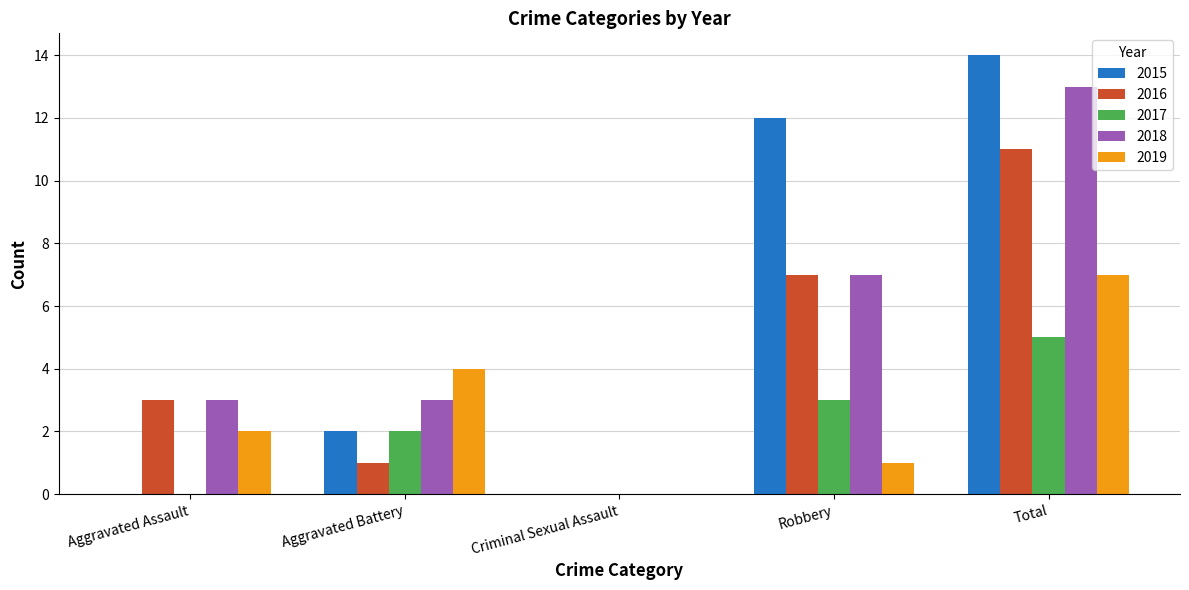

Is it true that 2016 equals 0 at Aggravated Battery?

False